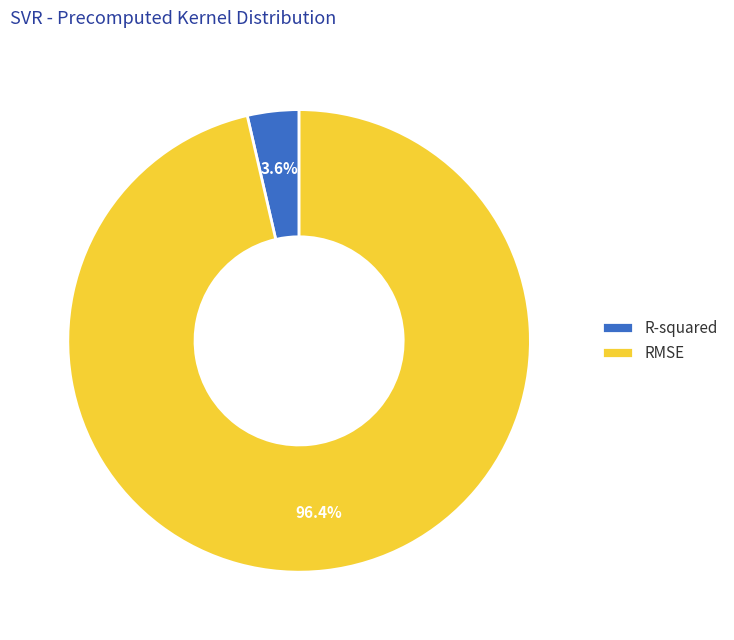

Count the number of slices in the pie.

2